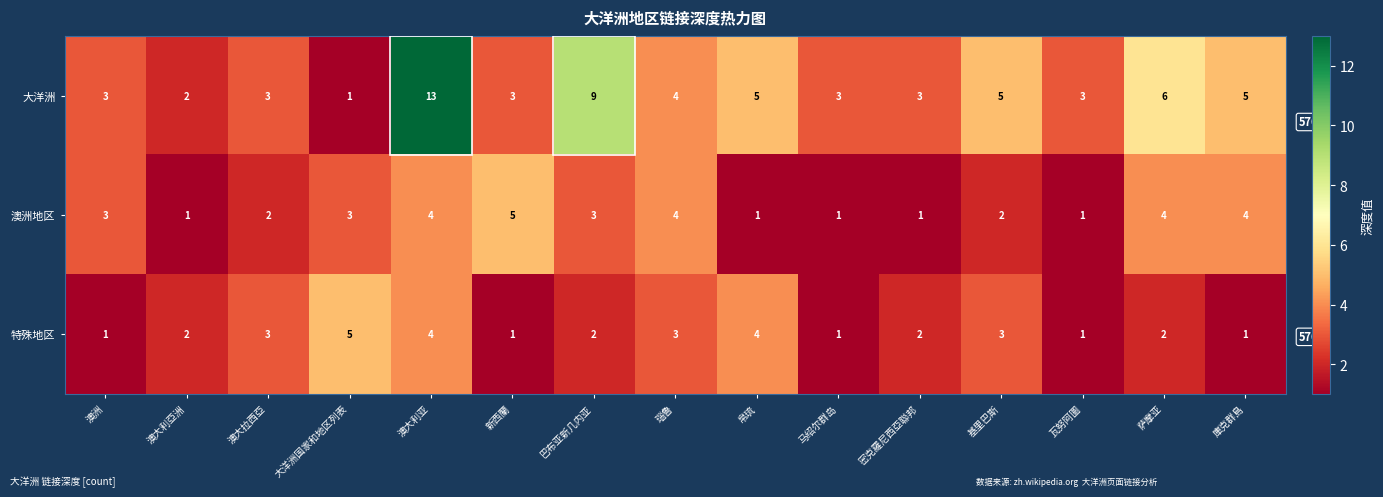

What is the total value across all series at 澳大利亚?

21